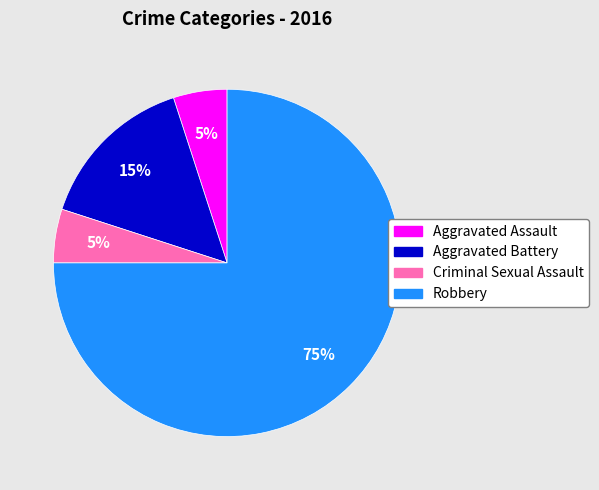

Does Robbery account for over 50% of the chart?

Yes